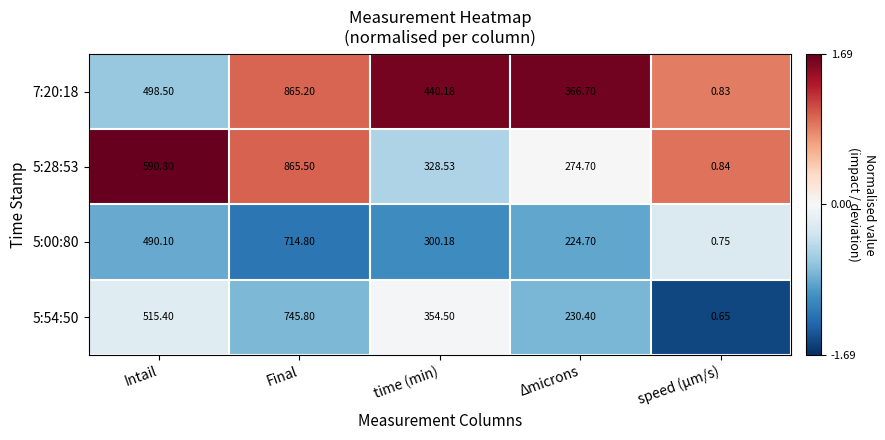

At how many categories does at least one series exceed 0?

5